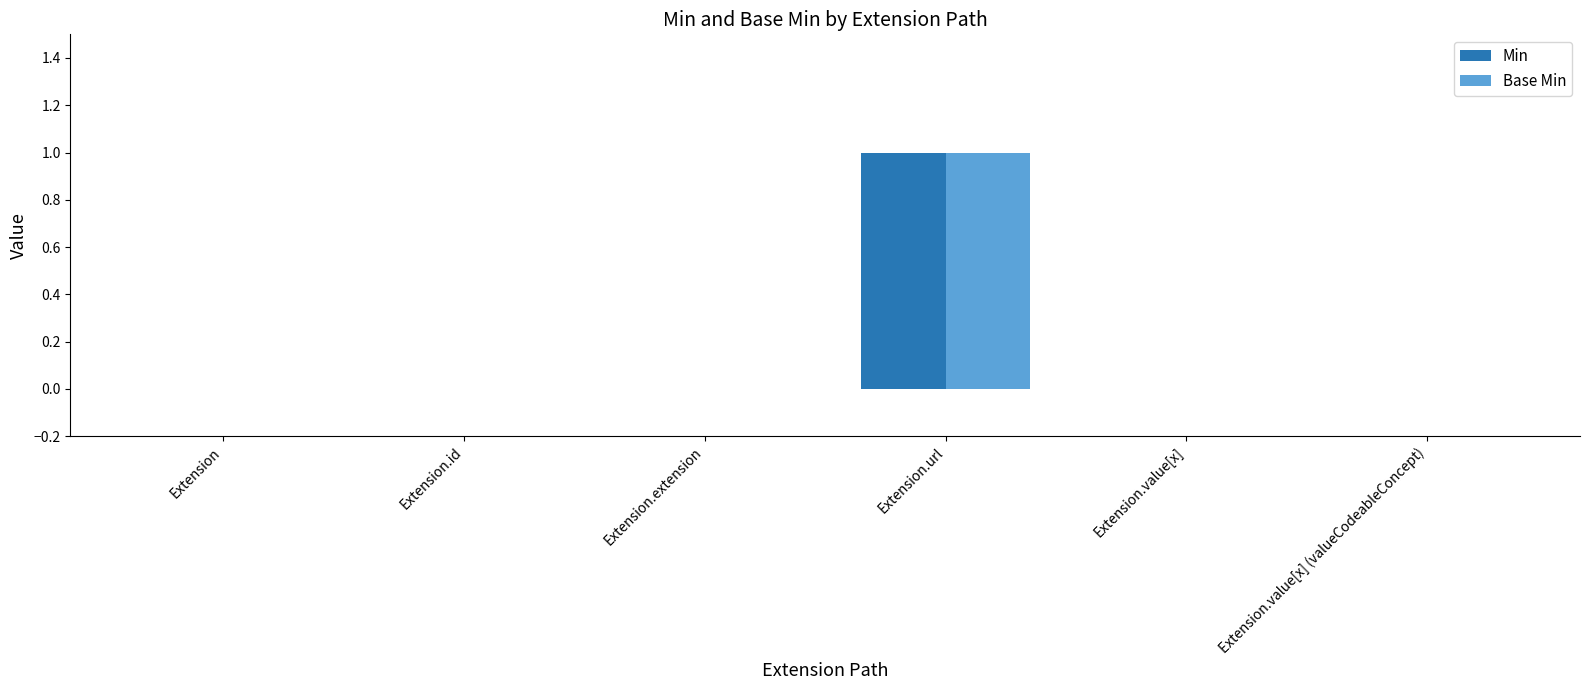

Does the chart contain stacked bars?

No